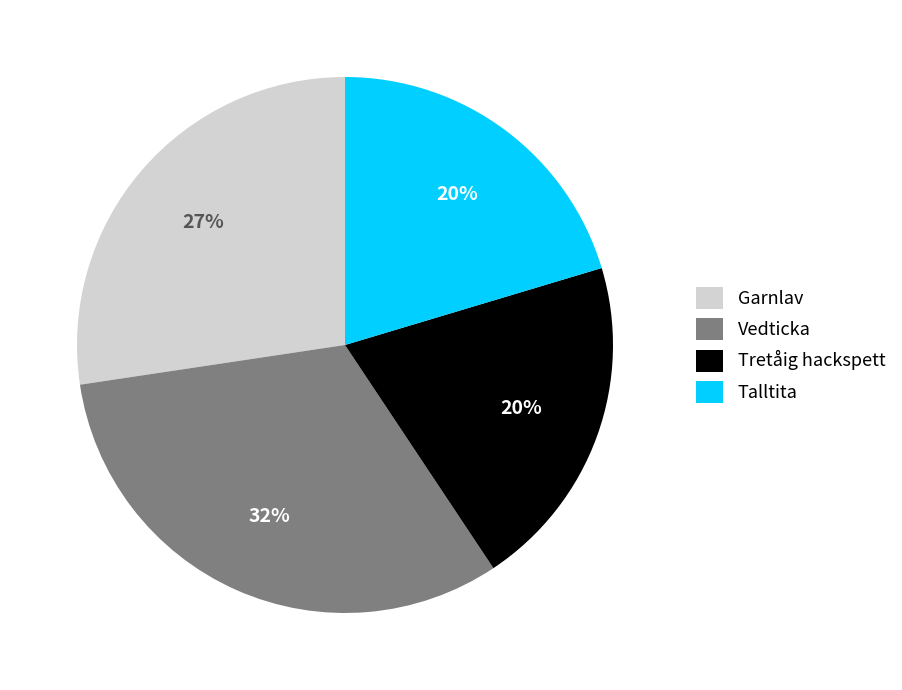

Which slice is the largest?

Vedticka